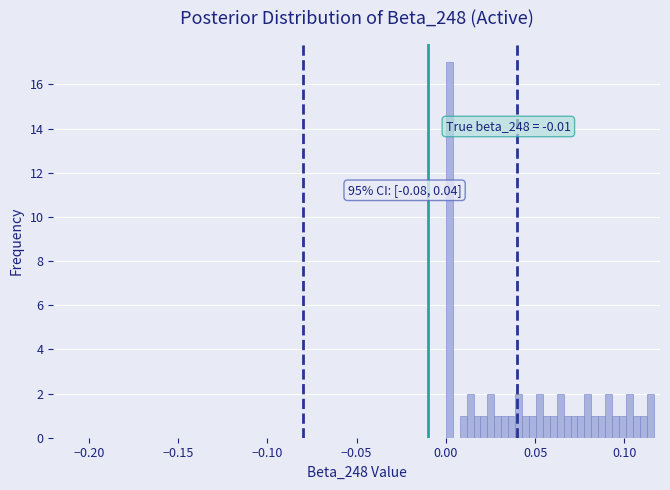

Read against the x-axis, roughly where is the centre of the tallest bar?

0.000